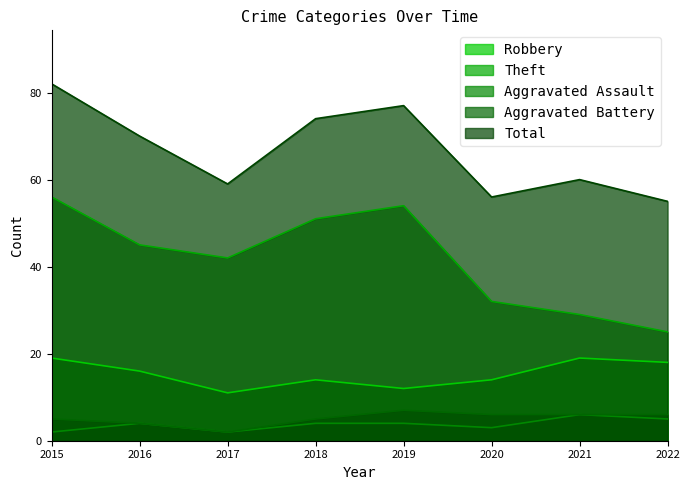

True or false: Aggravated Assault and Theft cross at least once.

False